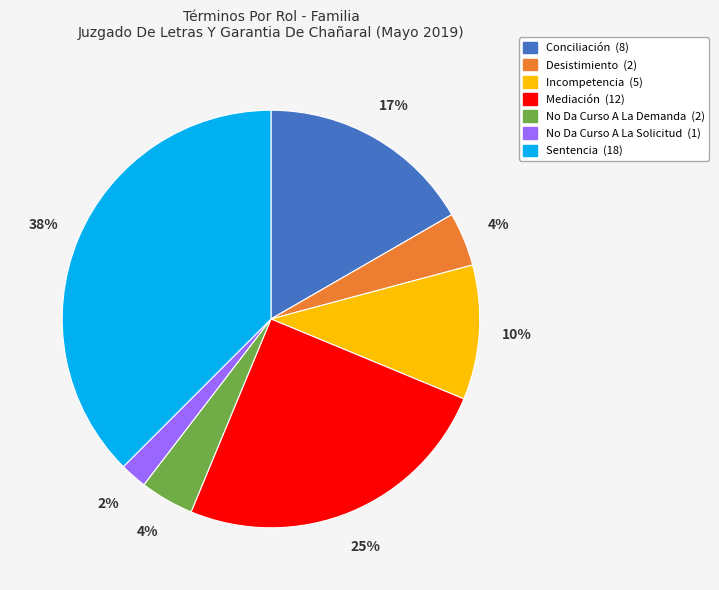

True or false: No Da Curso A La Demanda accounts for 4% of the total.

True